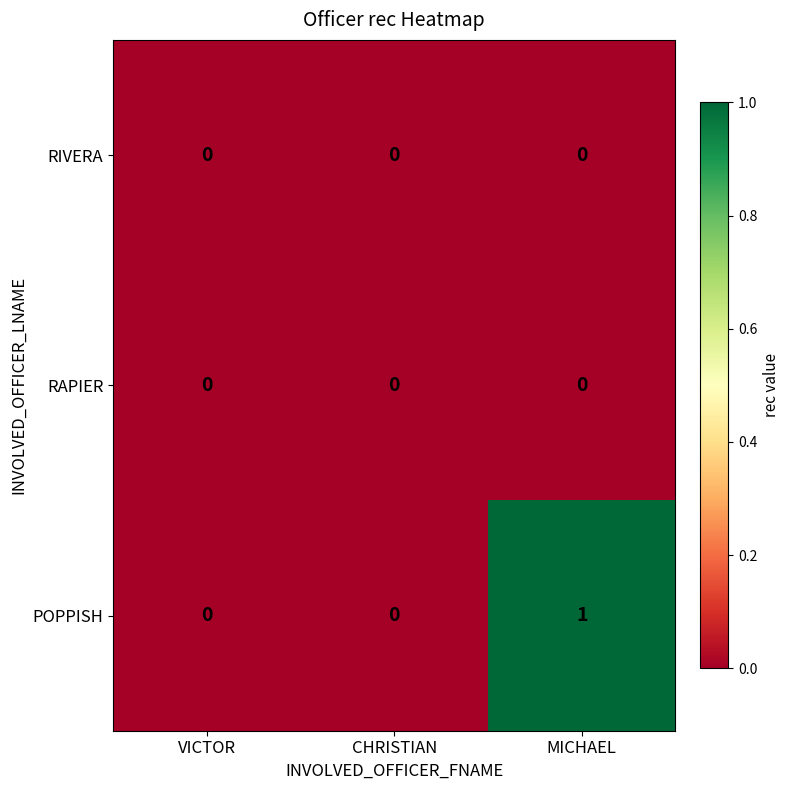

Reading right to left, what are all the values shown in this chart?

RIVERA: MICHAEL=0	CHRISTIAN=0	VICTOR=0
RAPIER: MICHAEL=0	CHRISTIAN=0	VICTOR=0
POPPISH: MICHAEL=1	CHRISTIAN=0	VICTOR=0